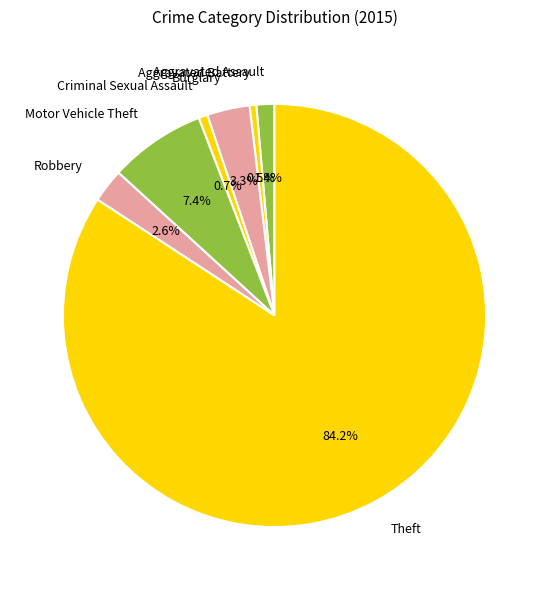

Count the number of slices in the pie.

7